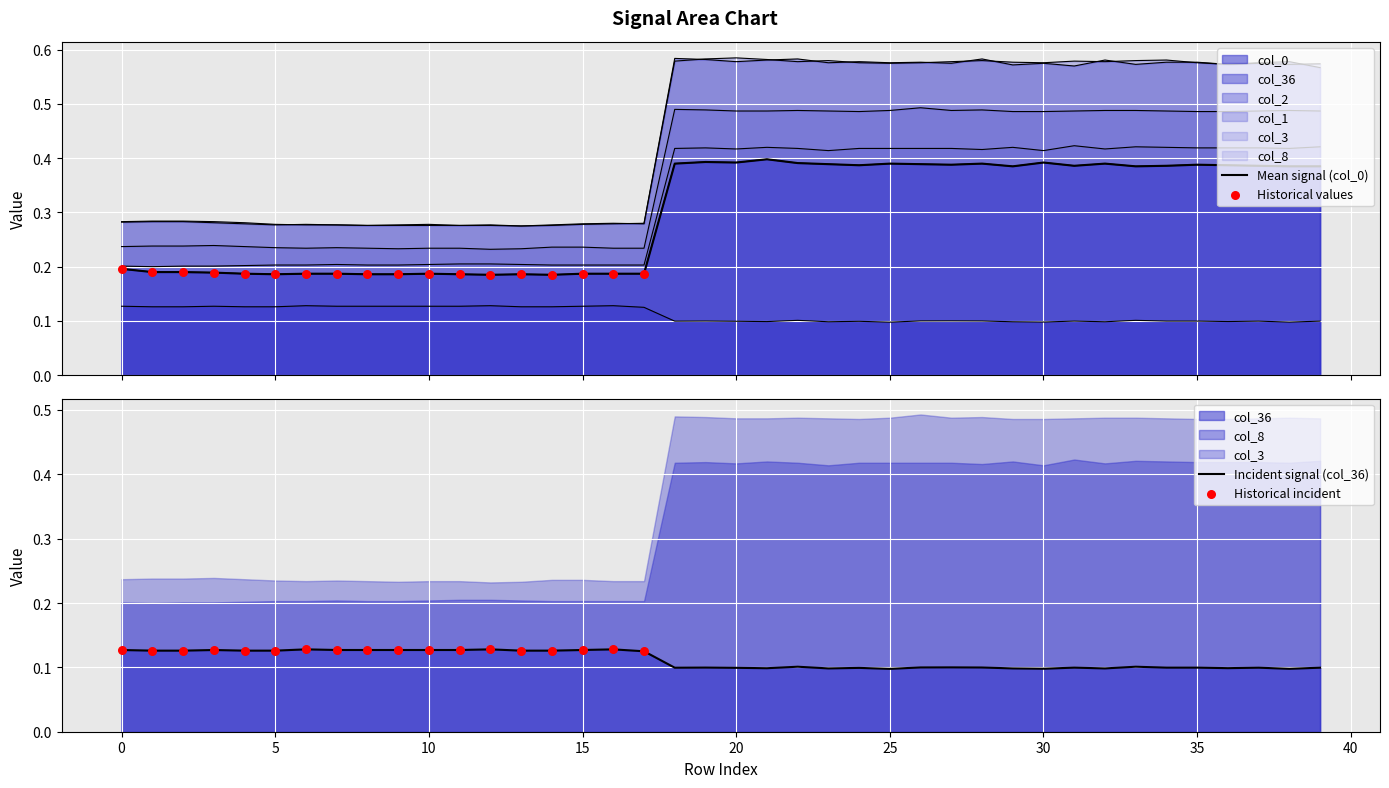

Which series has the widest spread of Y values?

col_1